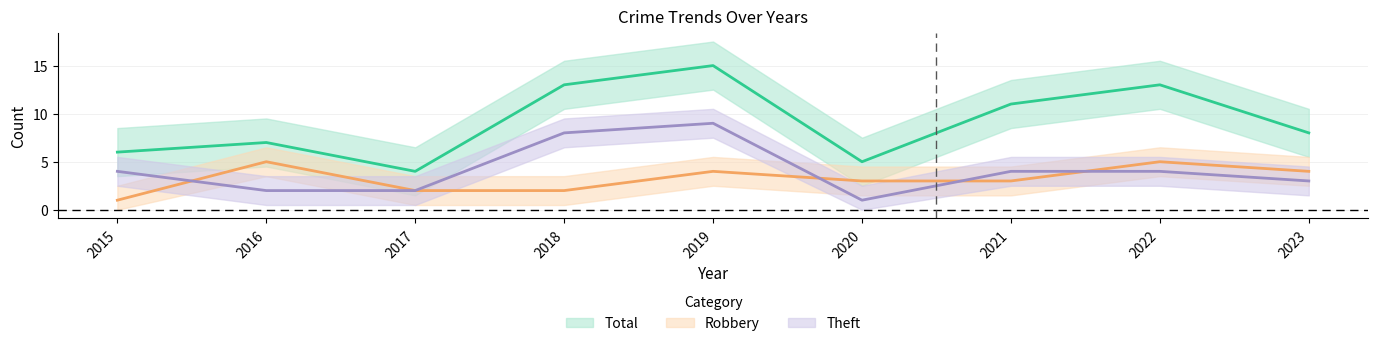

Rank the series by their average value, from highest to lowest.

Total, Theft, Robbery